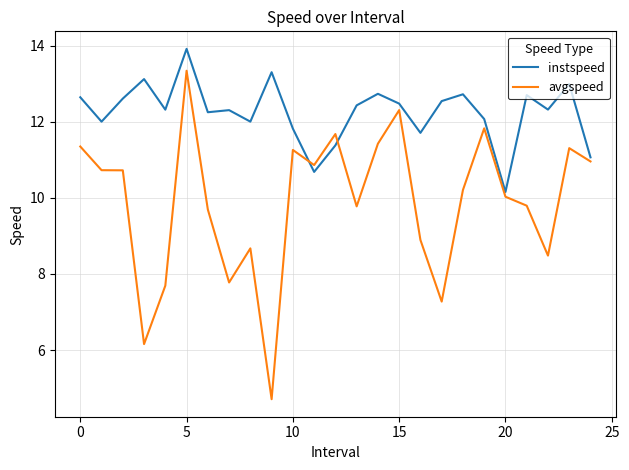

Which series has the largest total across all categories?

instspeed